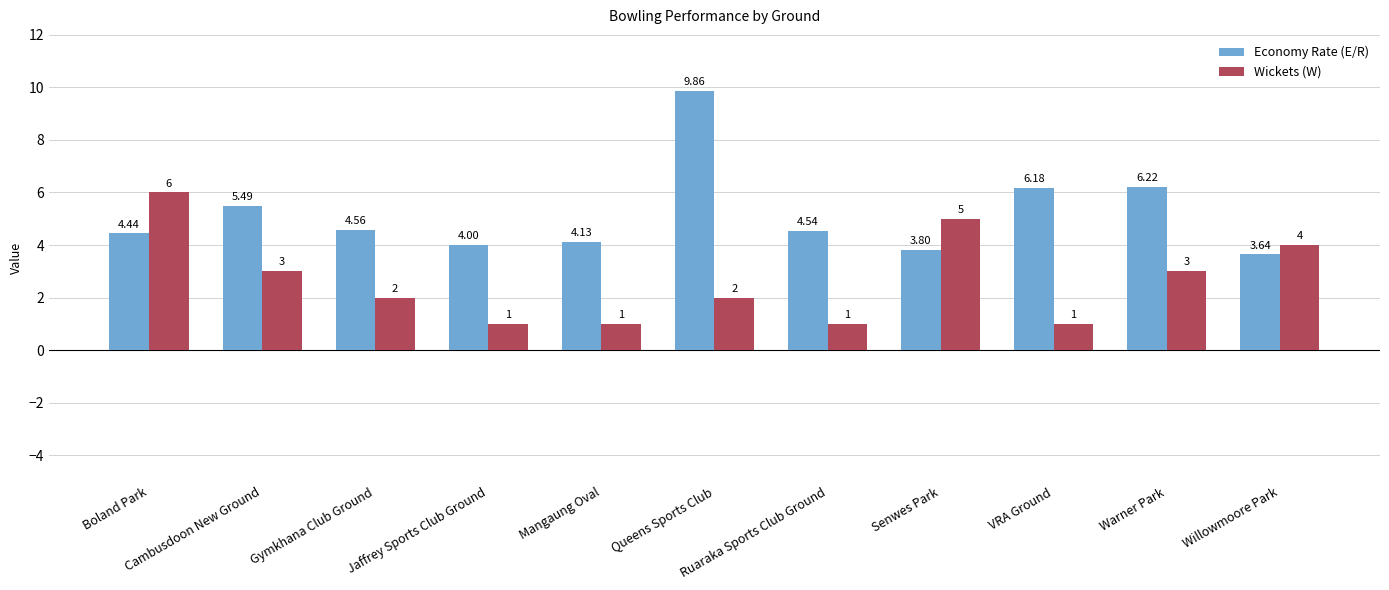

Which series has the largest range (max minus min)?

Economy Rate (E/R)